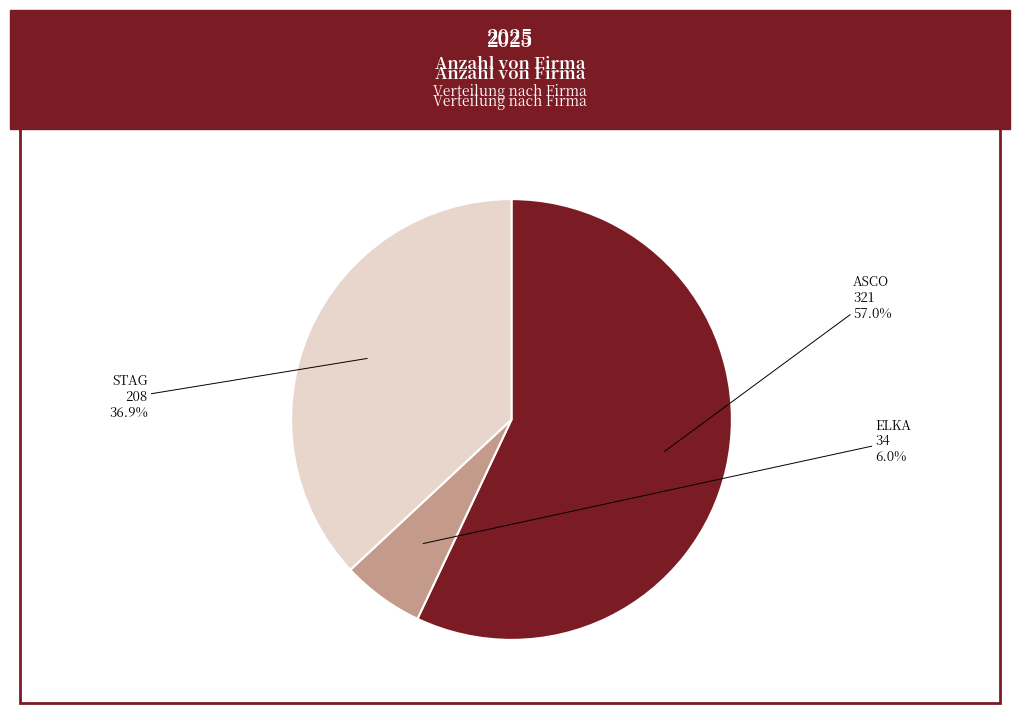

Does any single category account for the majority?

Yes